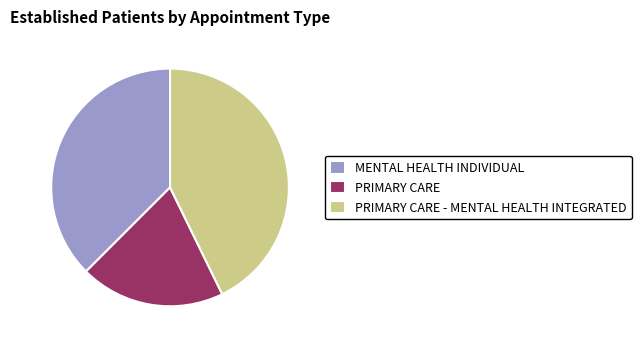

Which slice is the smallest?

PRIMARY CARE